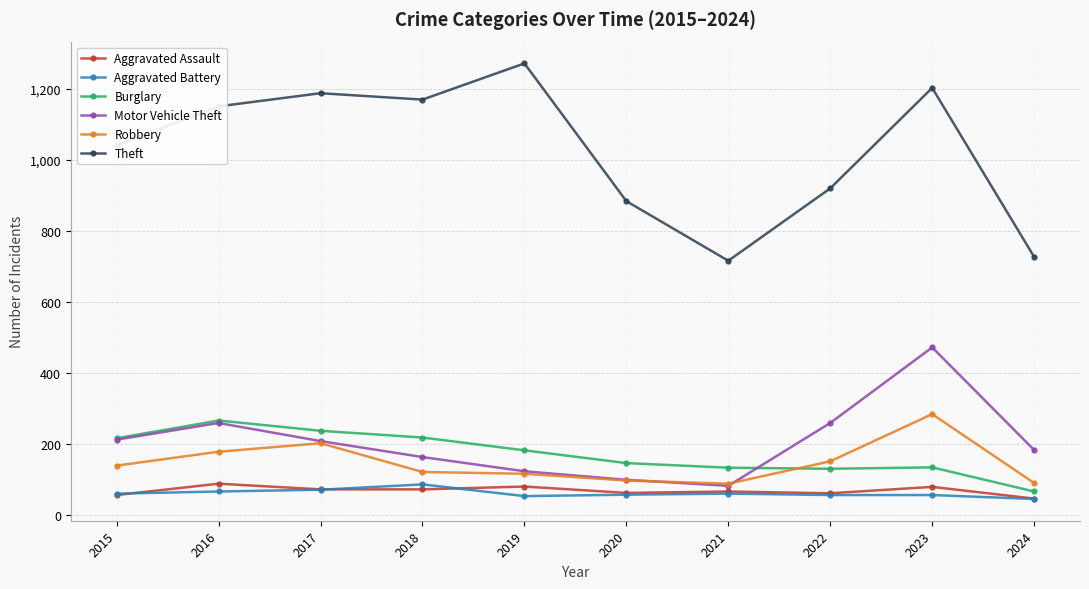

What is the minimum value for Aggravated Assault?

46